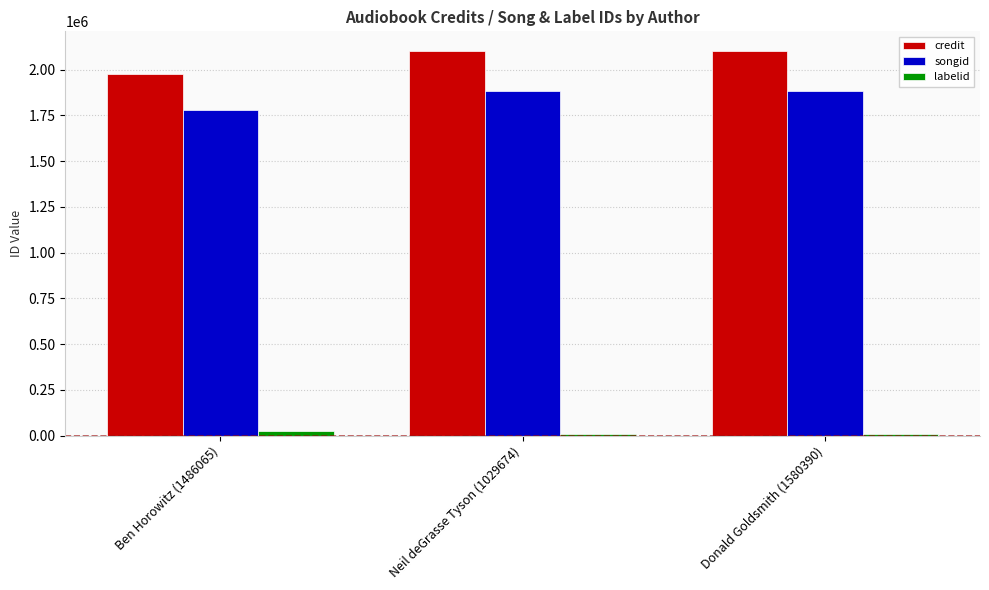

How many series are shown in this chart?

3